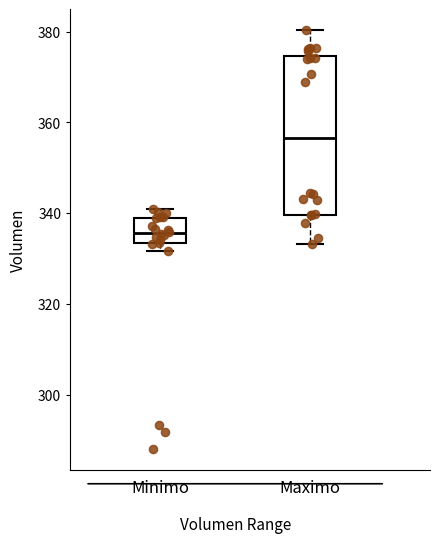

Which box is the tallest, from its lower edge to its upper edge?

Maximo